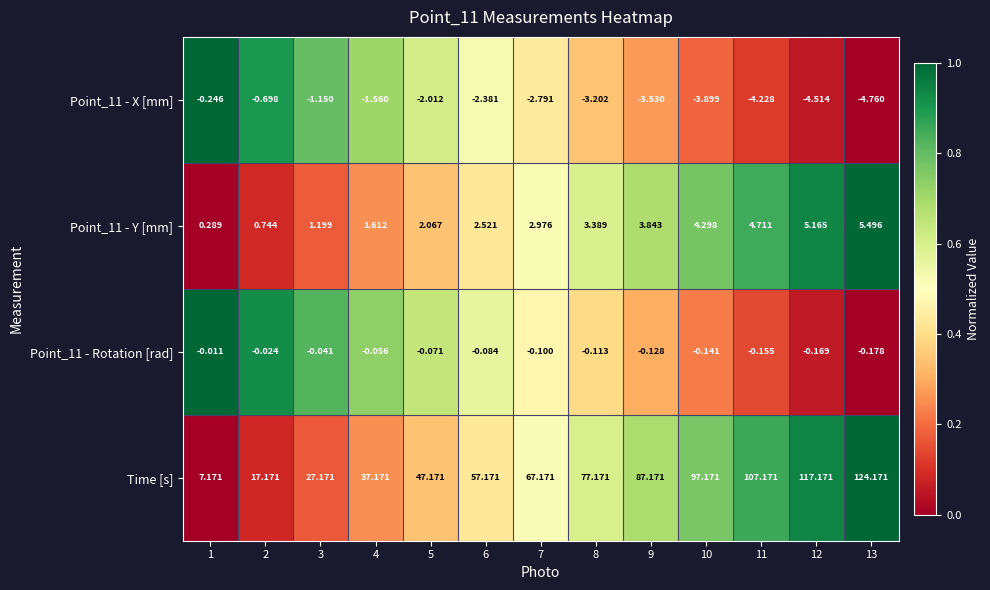

Is the value of Point_11 - X [mm] at 12 greater than the value of Point_11 - Rotation [rad] at 4?

No